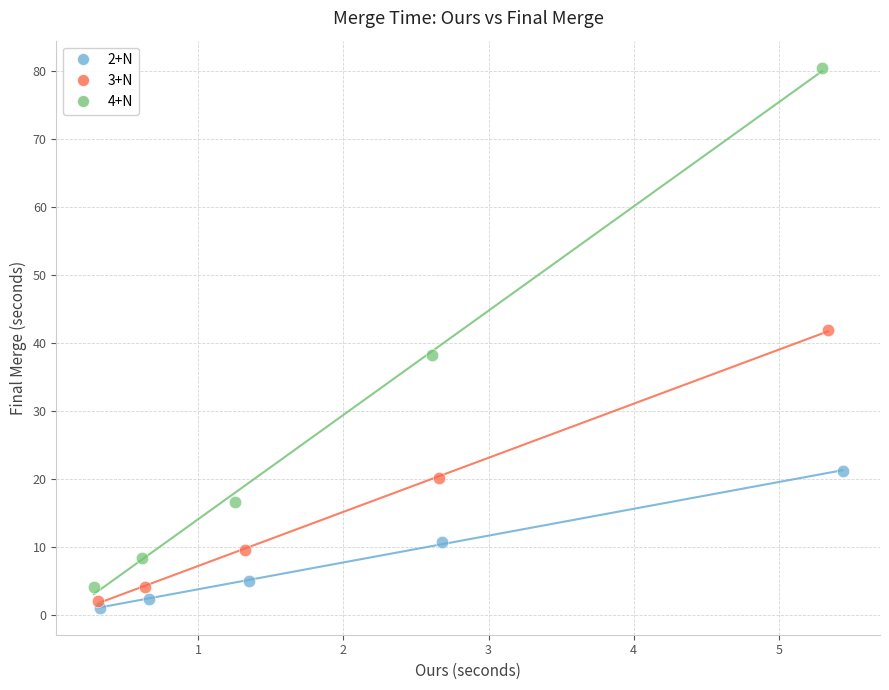

Which series has the widest spread of Y values?

4+N